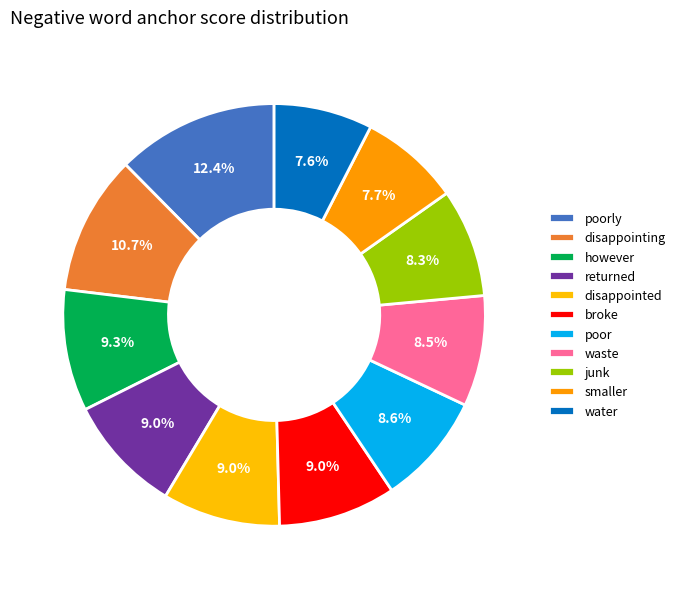

Which category has the smallest portion of the pie?

water